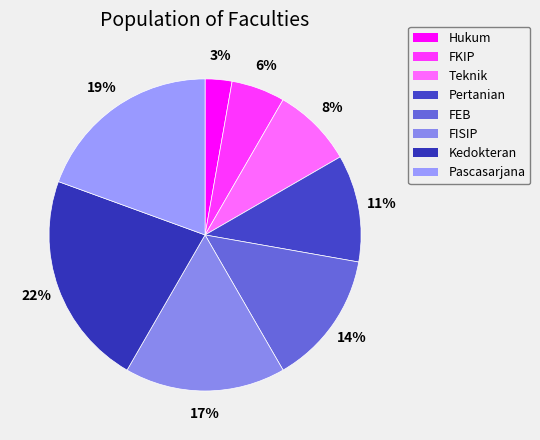

How much of the chart is everything except Pertanian?

88.9%